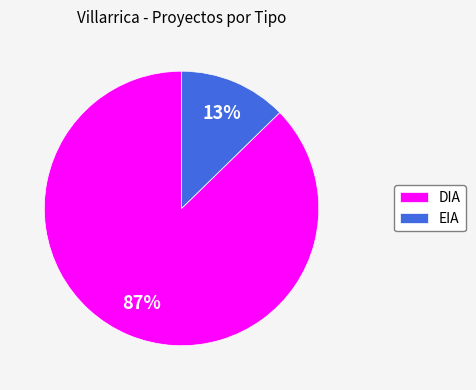

What is the ratio of the value at EIA to the value at DIA?

0.1